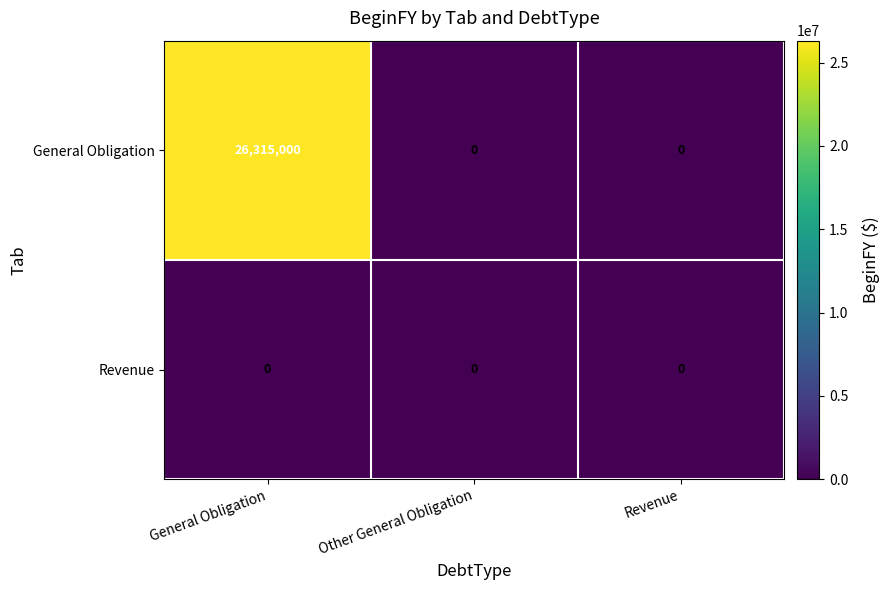

Read the General Obligation value at General Obligation.

26315000